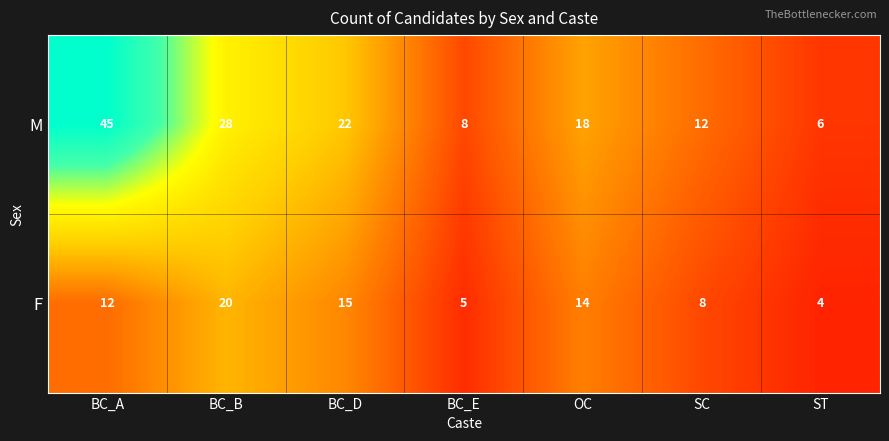

How many data points does each series have?

7